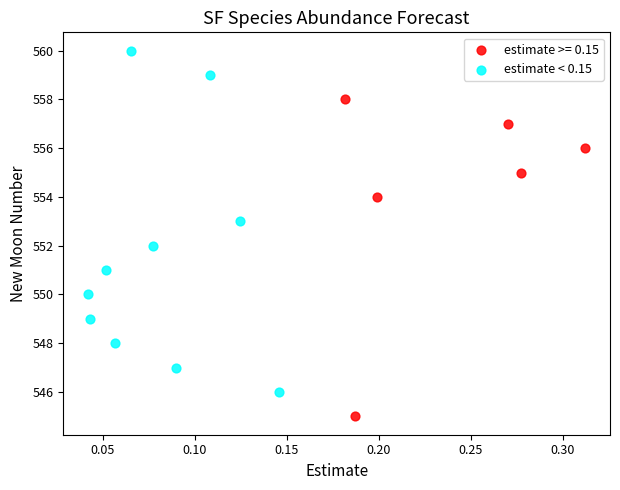

Which series reaches the minimum Y coordinate?

estimate >= 0.15